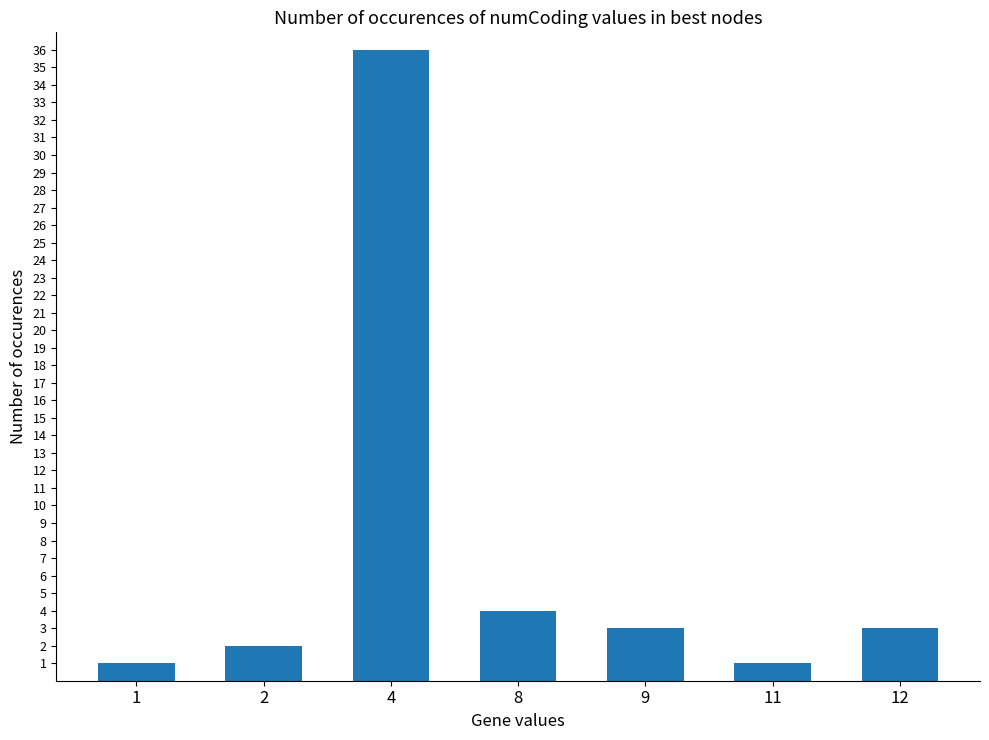

The value at 11 is 1. True or false?

True